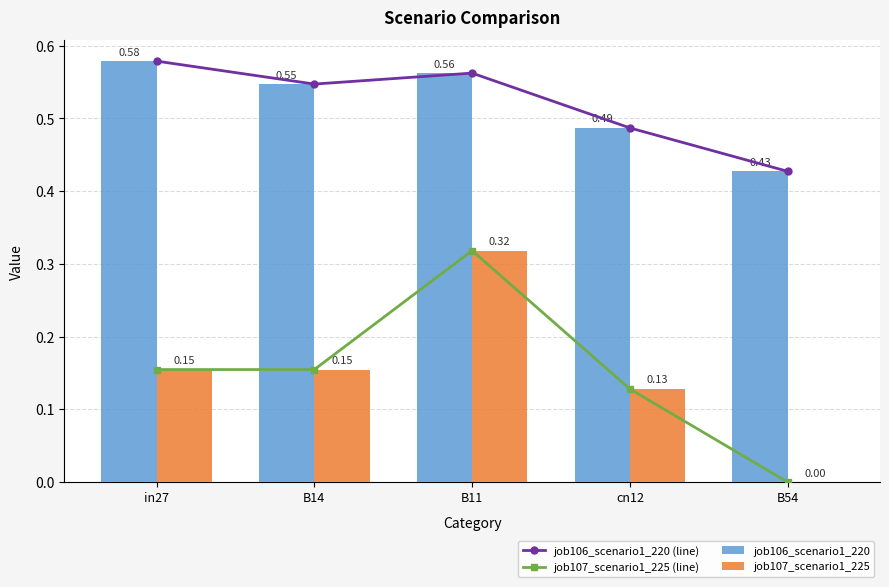

Rank the categories by job106_scenario1_220 value from lowest to highest.

B54, cn12, B14, B11, in27